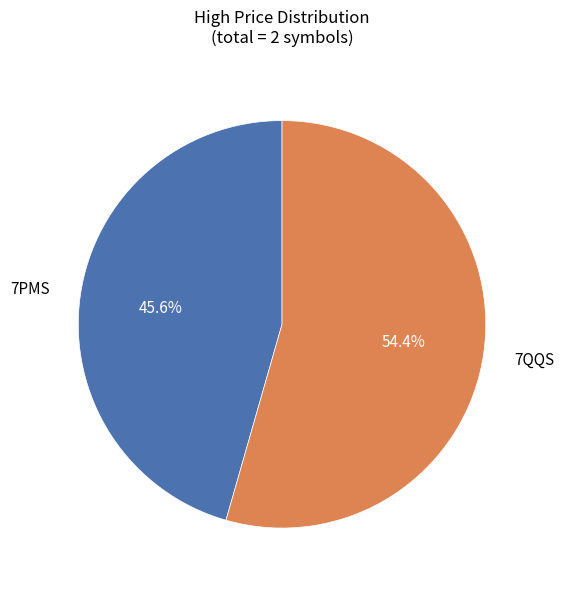

Is there a majority slice in this chart?

Yes